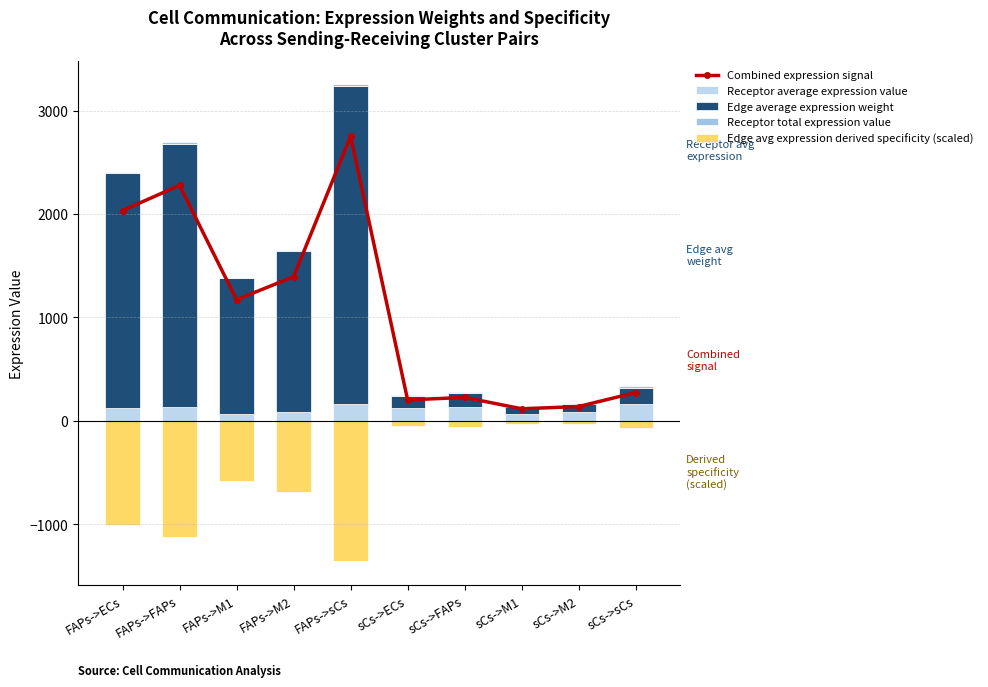

Rank the series by their maximum value, from highest to lowest.

Edge average expression weight, Combined expression signal, Receptor average expression value, Receptor total expression value, Edge avg expression derived specificity (scaled)